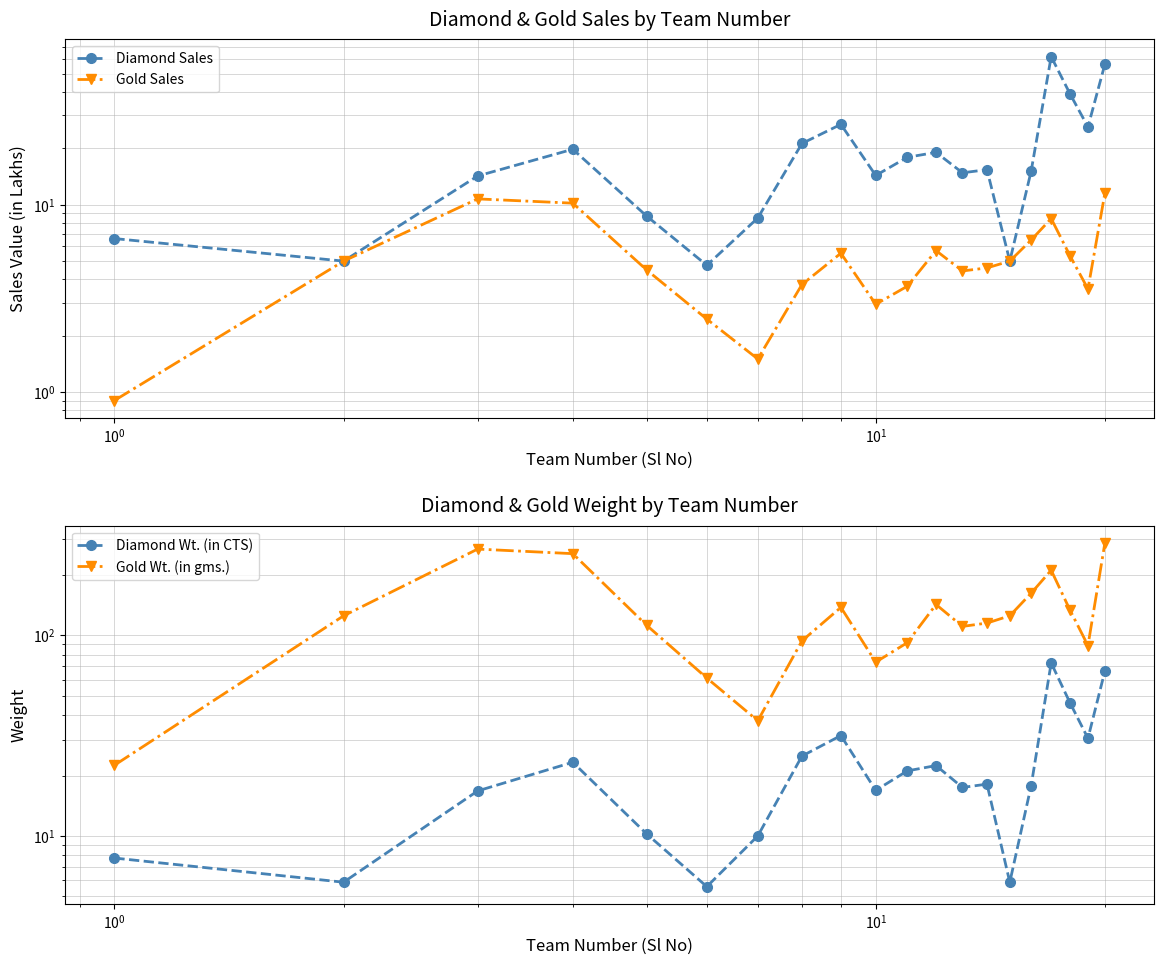

True or false: Diamond Wt. (in CTS) and Gold Sales cross at least once.

False